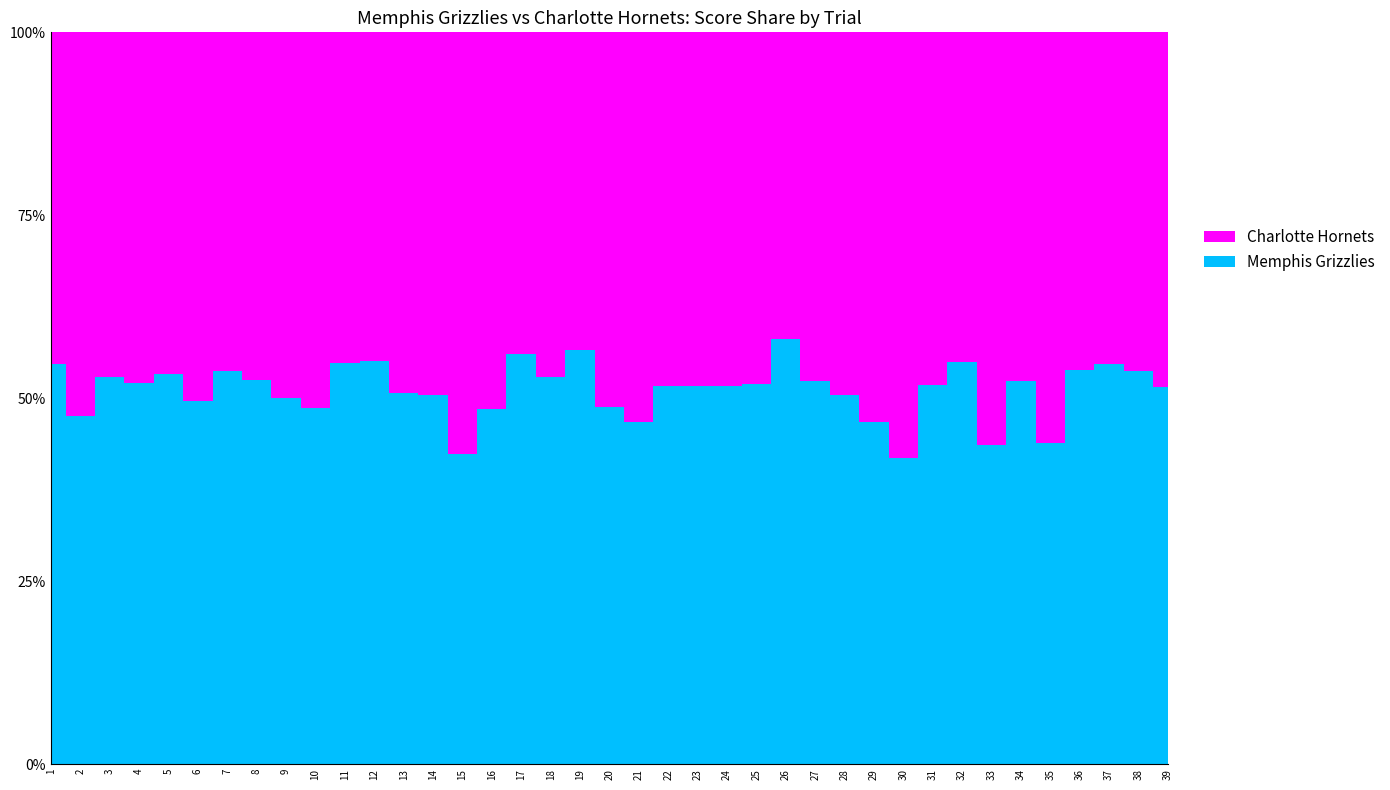

Reading right to left, extract all data points from this chart.

Memphis Grizzlies: 39=117	38=139	37=127	36=119	35=89	34=131	33=112	32=149	31=113	30=105	29=107	28=106	27=135	26=147	25=104	24=119	23=124	22=124	21=109	20=105	19=128	18=111	17=134	16=100	15=95	14=117	13=105	12=124	11=144	10=106	9=116	8=134	7=131	6=120	5=131	4=111	3=109	2=106	1=124
Charlotte Hornets: 39=110	38=120	37=105	36=102	35=114	34=119	33=145	32=122	31=105	30=146	29=122	28=104	27=123	26=106	25=96	24=111	23=116	22=116	21=124	20=110	19=98	18=99	17=105	16=106	15=129	14=115	13=102	12=101	11=119	10=112	9=116	8=121	7=113	6=122	5=115	4=102	3=97	2=117	1=103